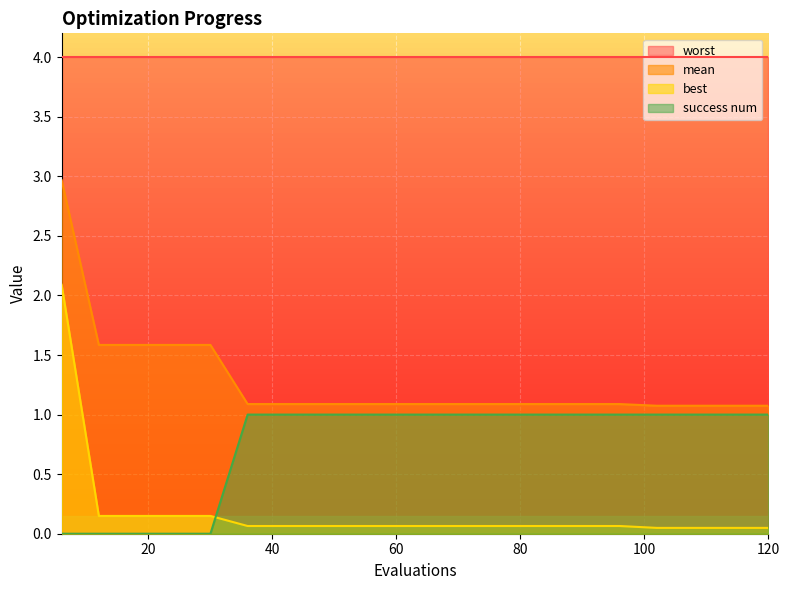

Between 120 and 114, which is larger?

120